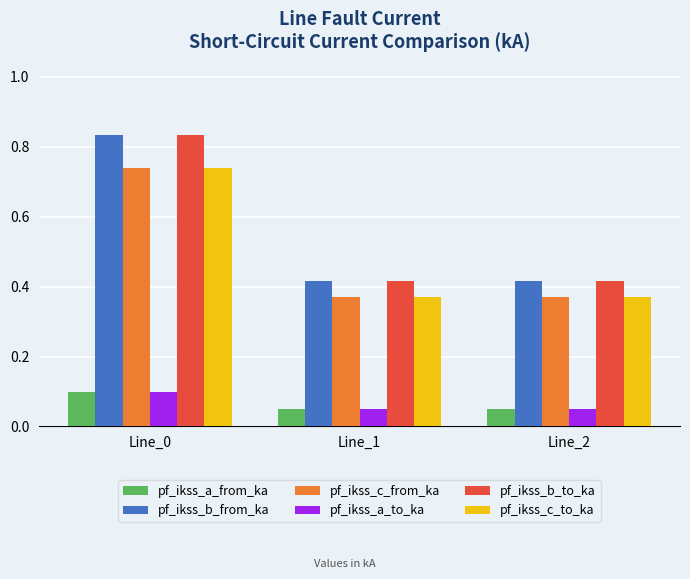

How many pf_ikss_a_from_ka values are between 0 and 1?

3